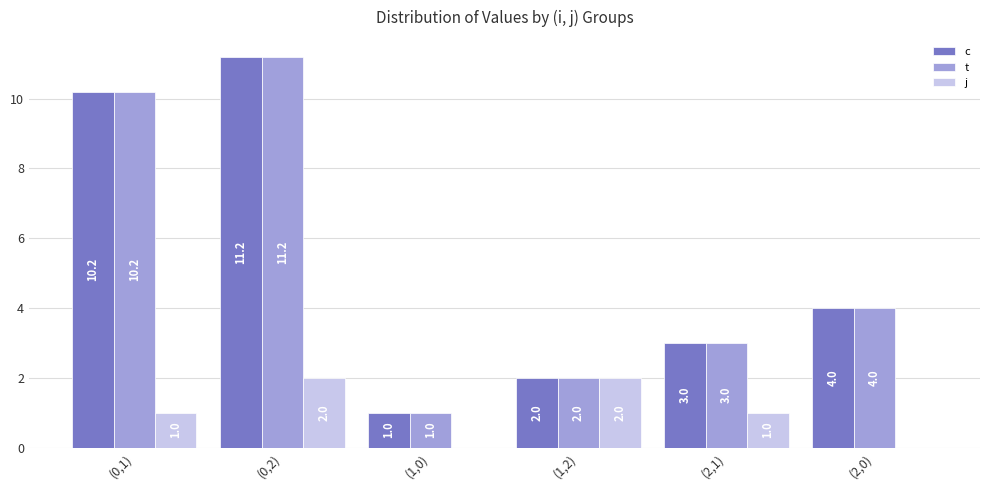

What is the maximum value shown in the chart?

11.2